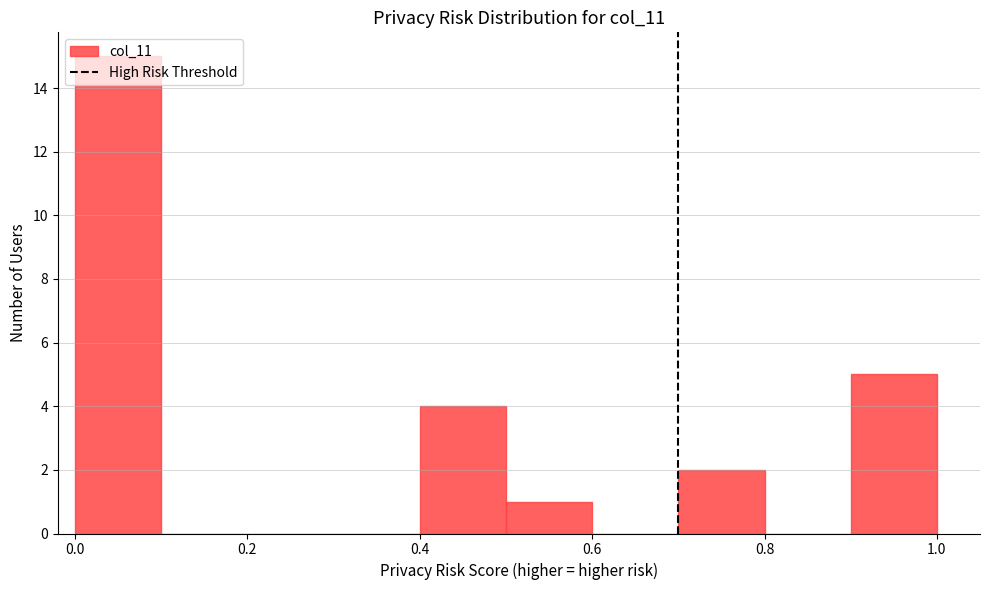

Reading left to right, transcribe this chart: for each bar, give the range it covers on the x-axis and its height. The values are not printed on the chart, so give them approximately, as read against the axis.

0.0 to 0.1: 15
0.1 to 0.2: 0
0.2 to 0.3: 0
0.3 to 0.4: 0
0.4 to 0.5: 4
0.5 to 0.6: 1
0.6 to 0.7: 0
0.7 to 0.8: 2
0.8 to 0.9: 0
0.9 to 1.0: 5